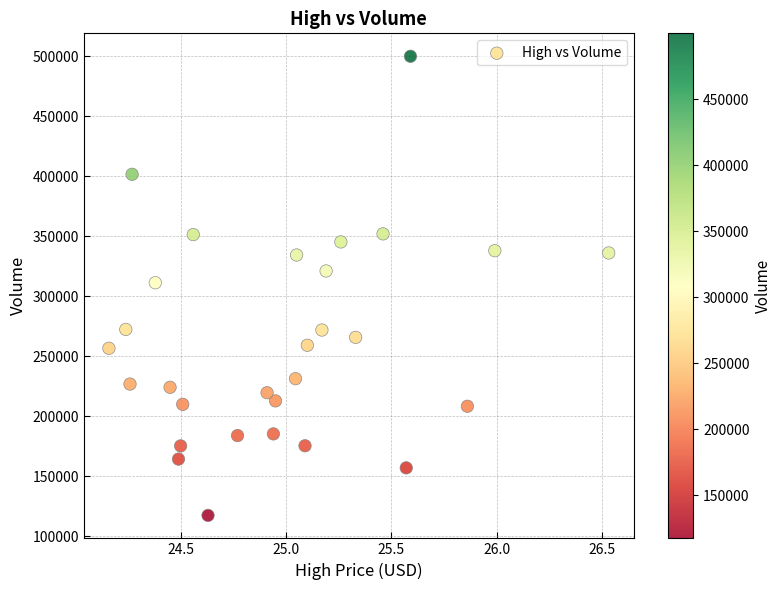

What is the range of Y values (max minus min)?

382400